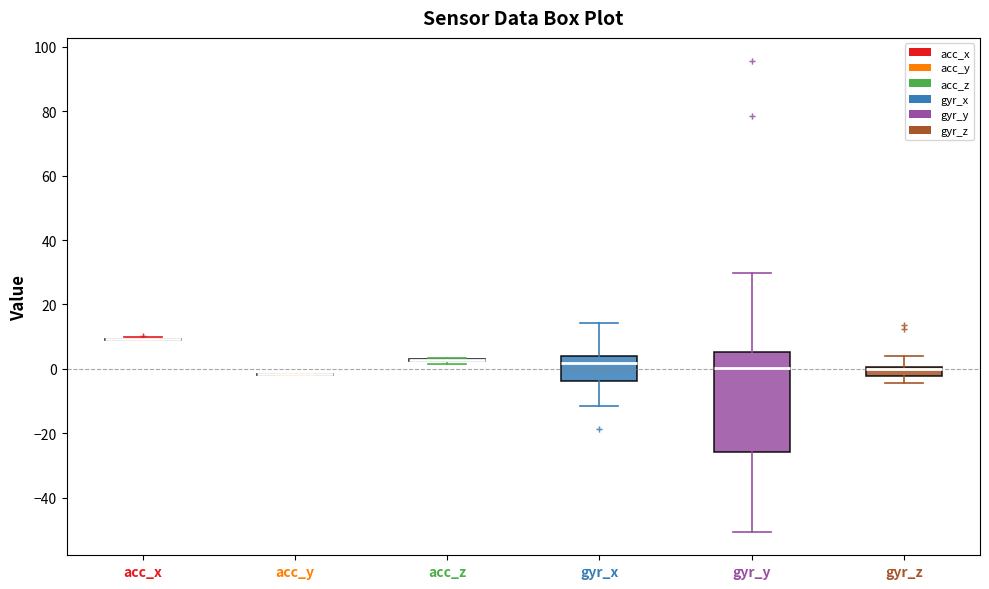

Where does the median line of the box for gyr_y sit on the y-axis? The values are not printed on the chart, so give them approximately, as read against the axis.

0